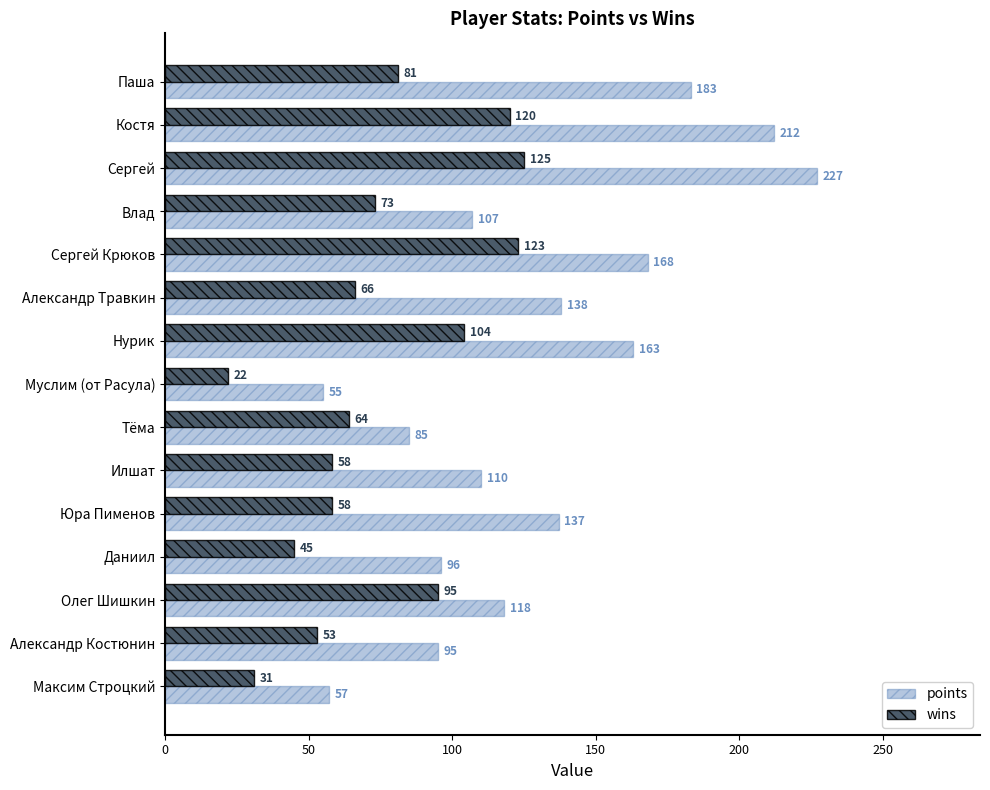

What is the minimum value for wins?

22